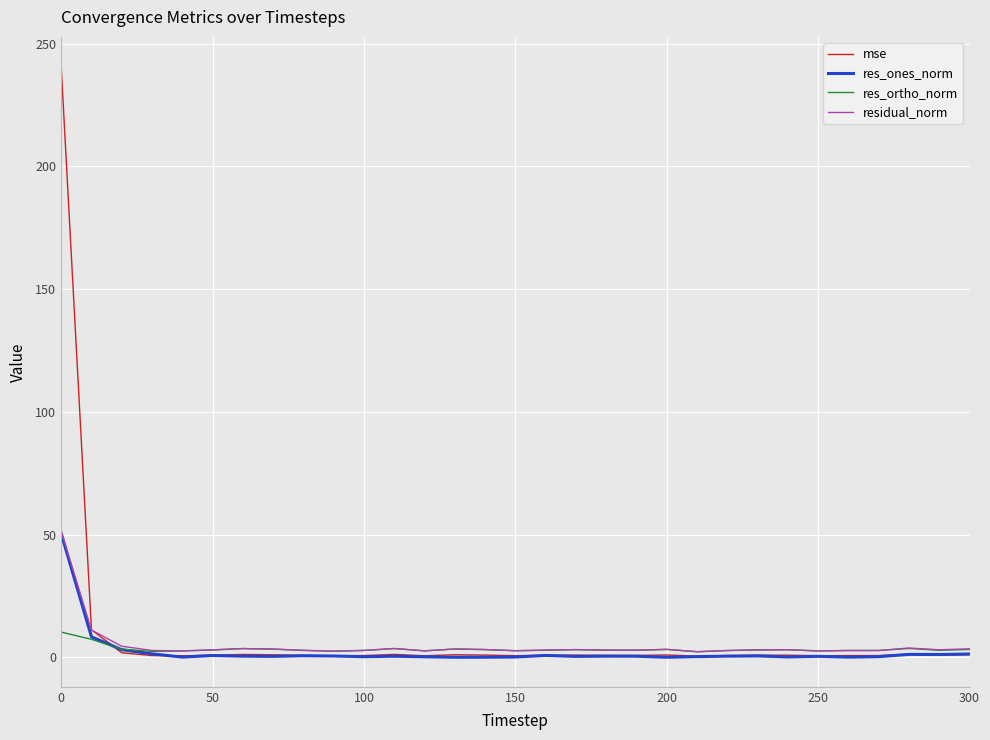

Which series has the widest spread of values?

mse